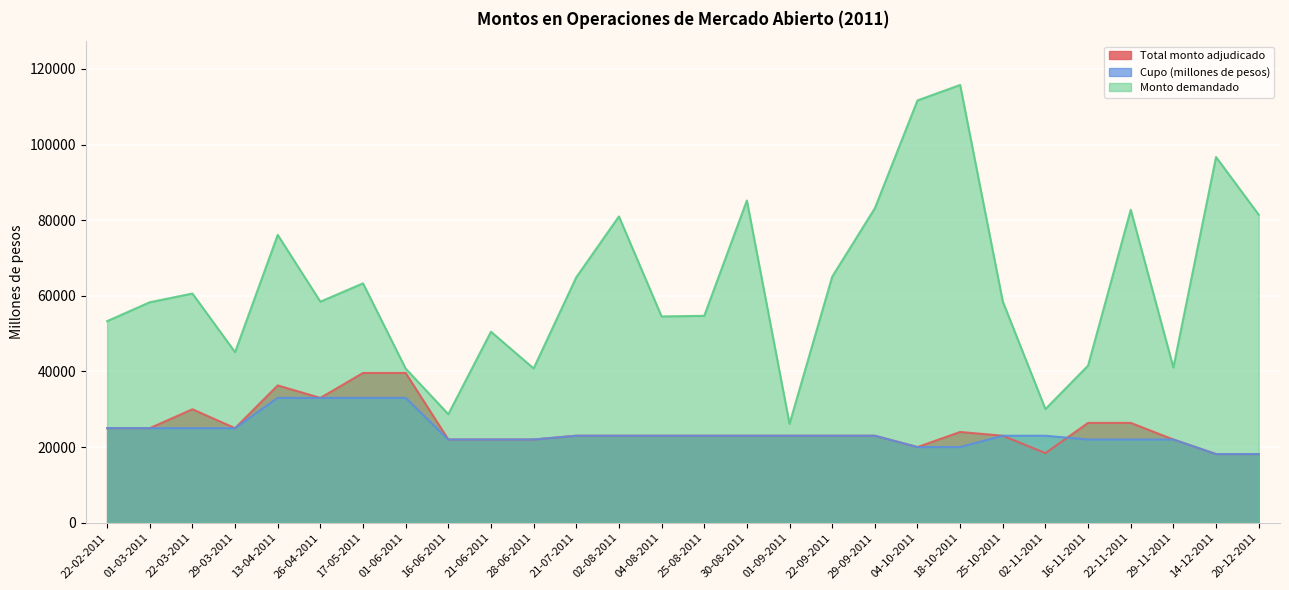

What is the difference between the second highest and second lowest values in the Cupo (millones de pesos) series?

14850